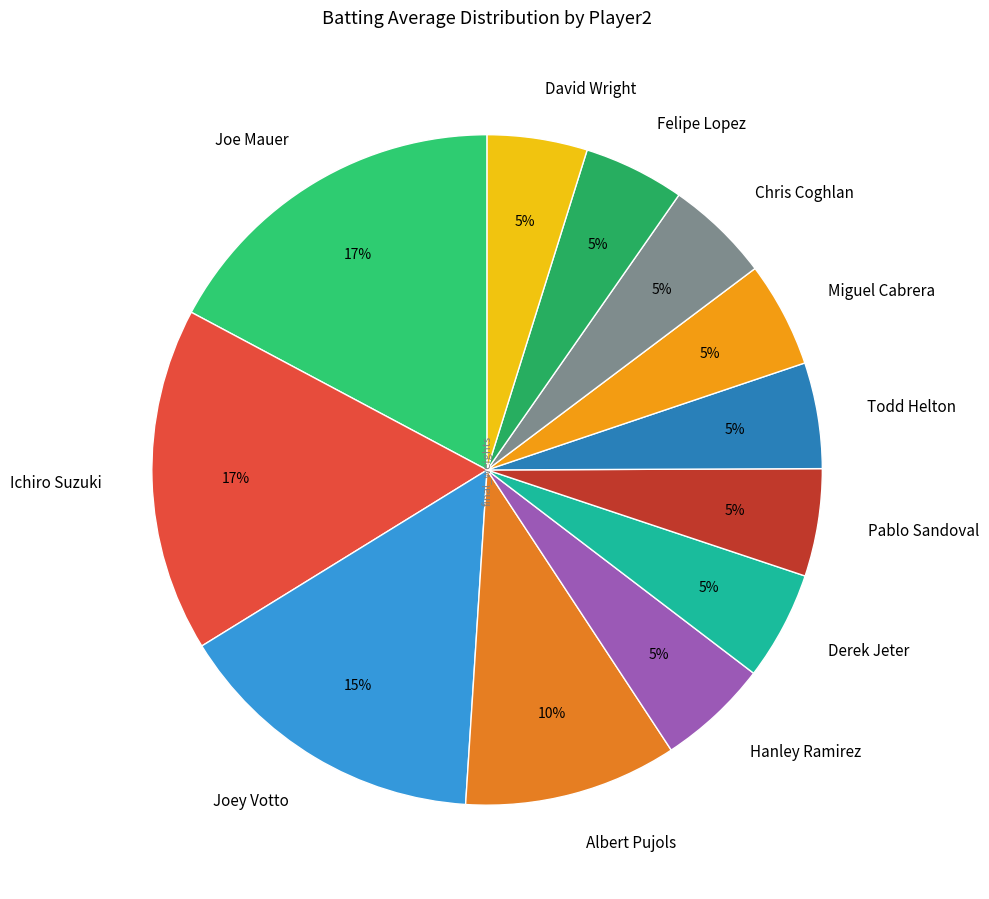

The David Wright slice represents 11% of the pie. True or false?

False